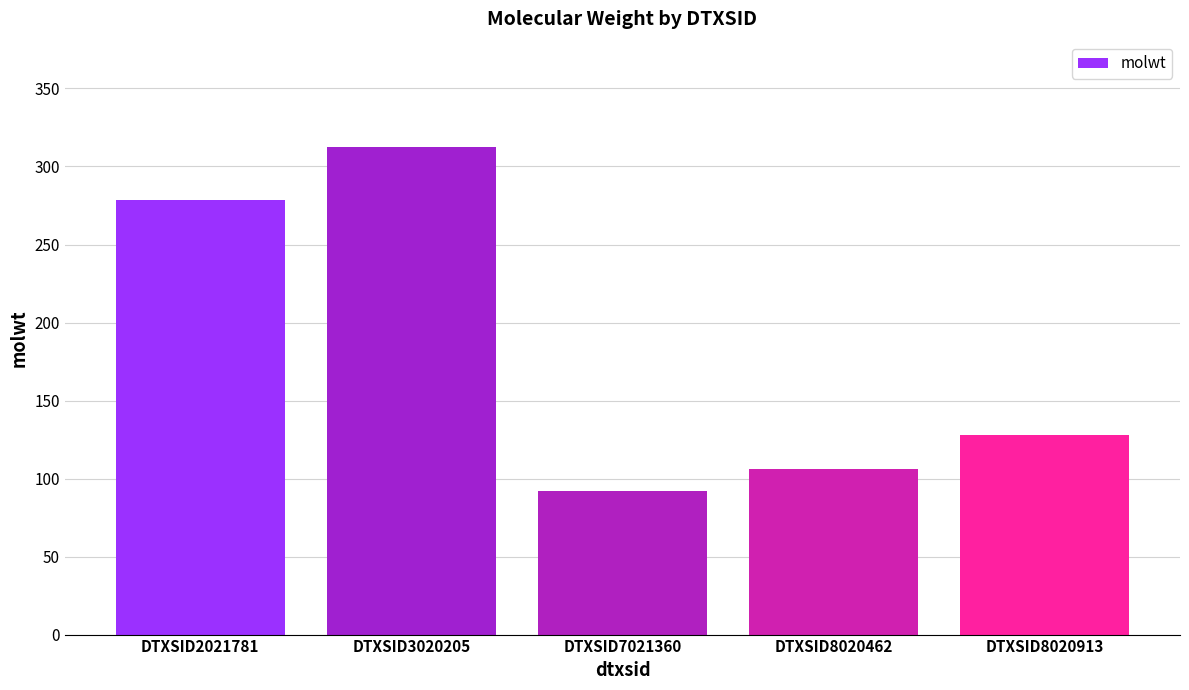

List the labels in order of value, largest first.

DTXSID3020205, DTXSID2021781, DTXSID8020913, DTXSID8020462, DTXSID7021360